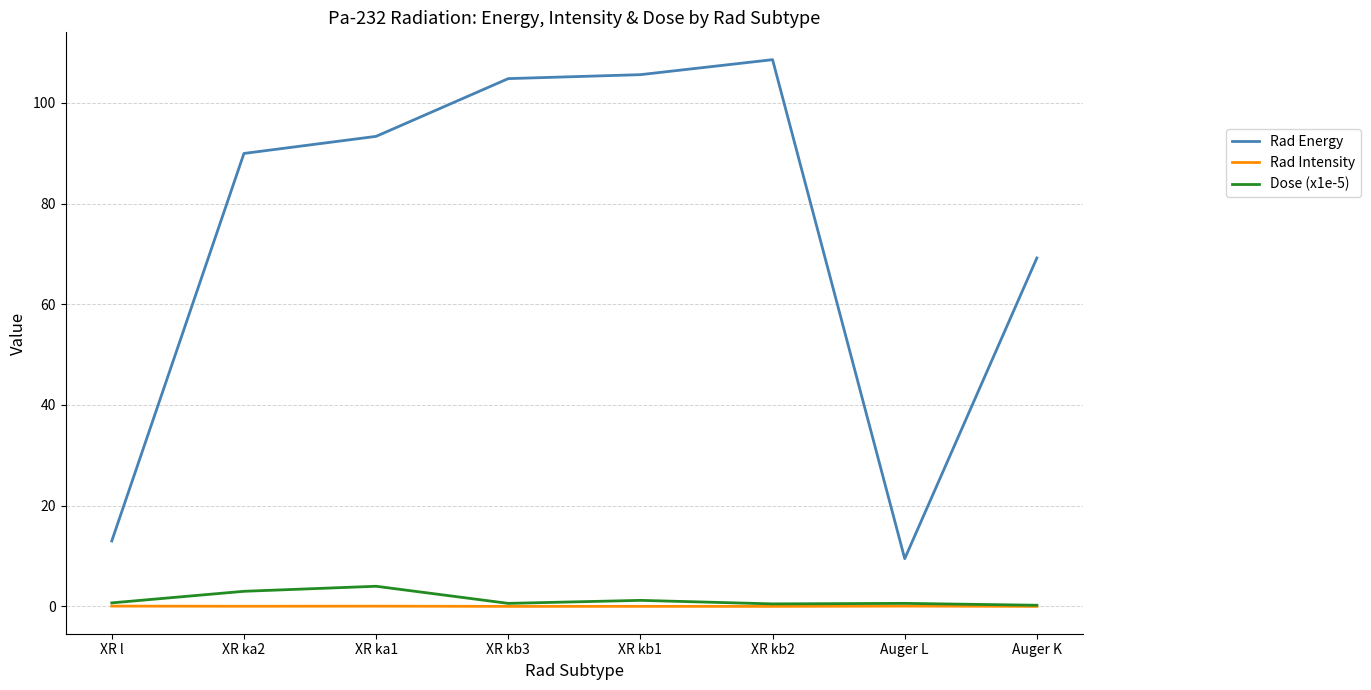

In Dose (x1e-5), how many points are higher than both neighbors (excluding endpoints)?

3